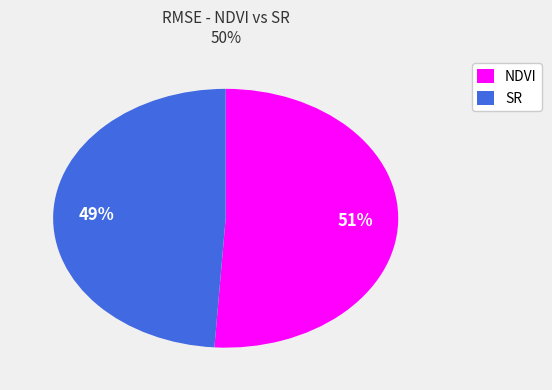

How many slices are in this pie chart?

2